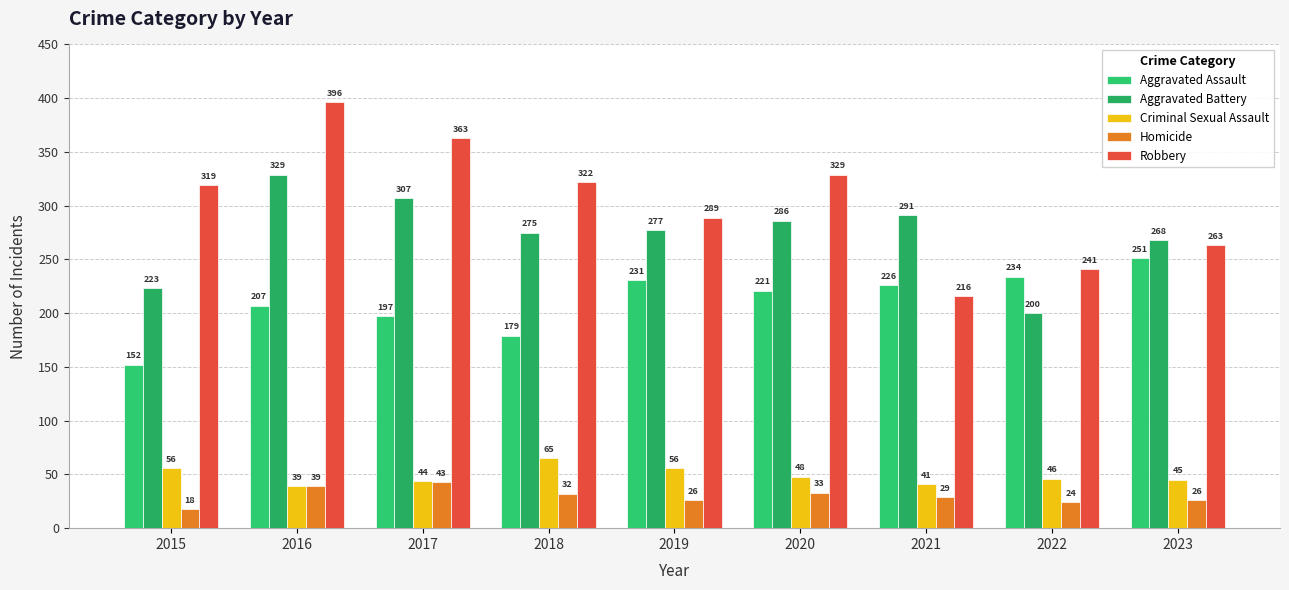

What is the value of the Homicide bar at the 3rd from the left?

43